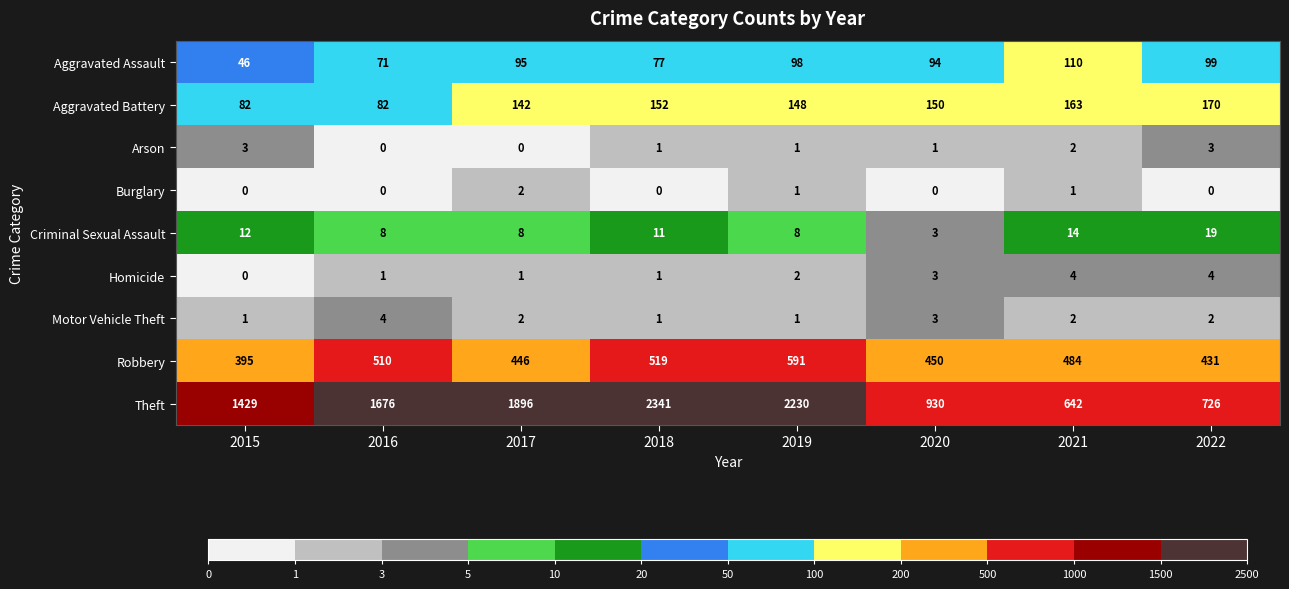

Is the value of Theft at 2021 greater than the value of Arson at 2018?

Yes